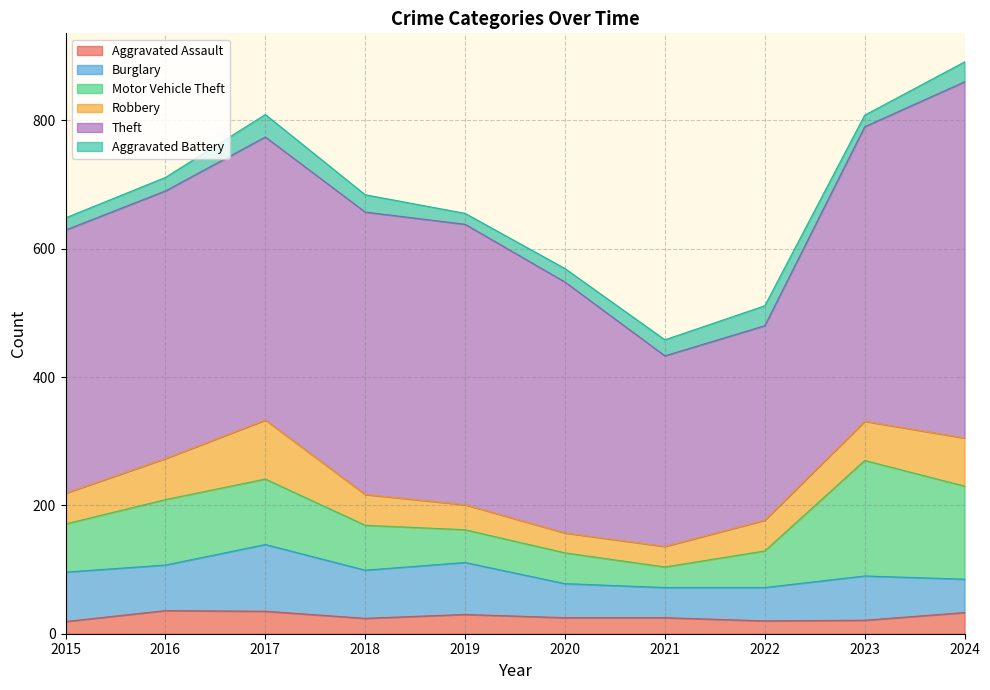

True or false: Motor Vehicle Theft has a value of 102 at 2017.

True